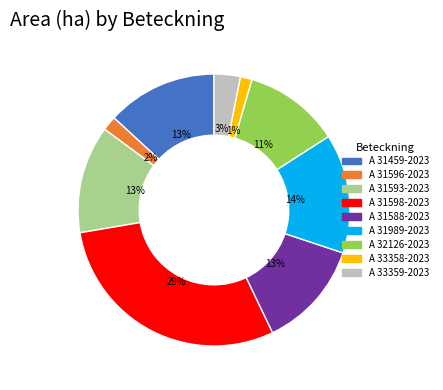

Which slice is the largest?

A 31598-2023